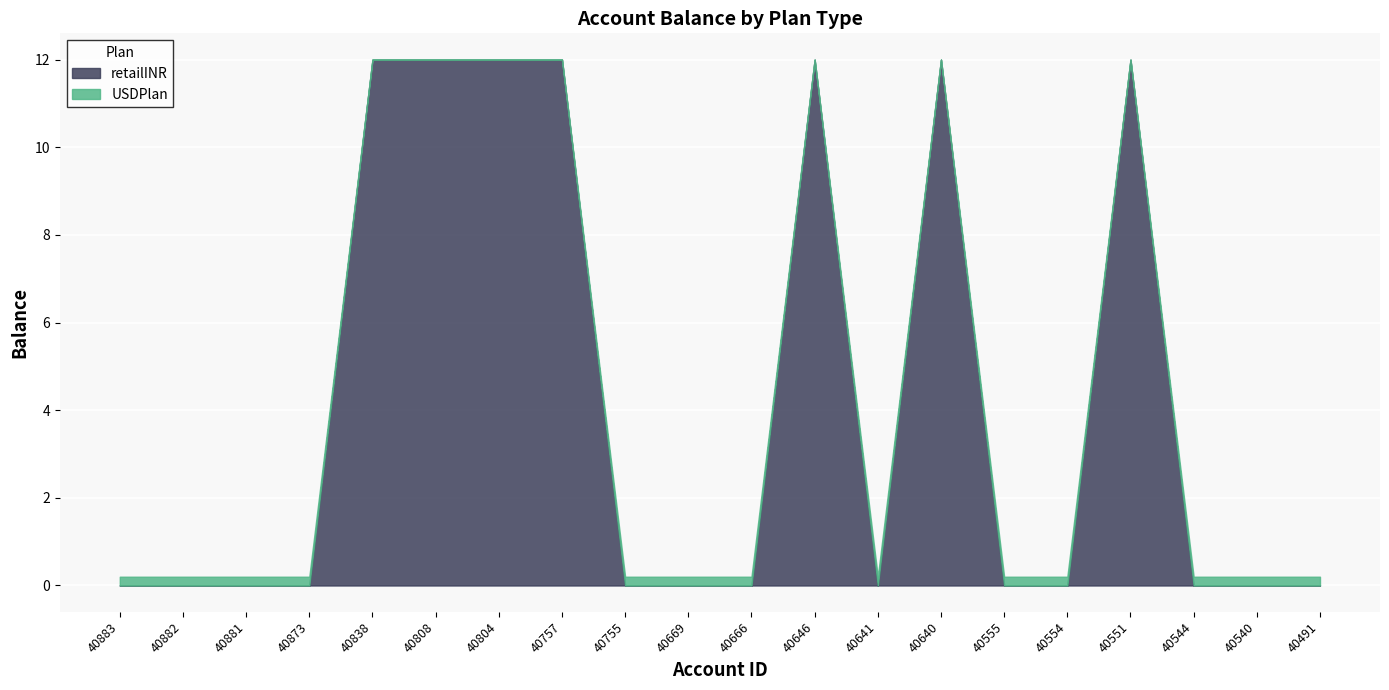

Rank the series by their maximum value, from highest to lowest.

retailINR, USDPlan